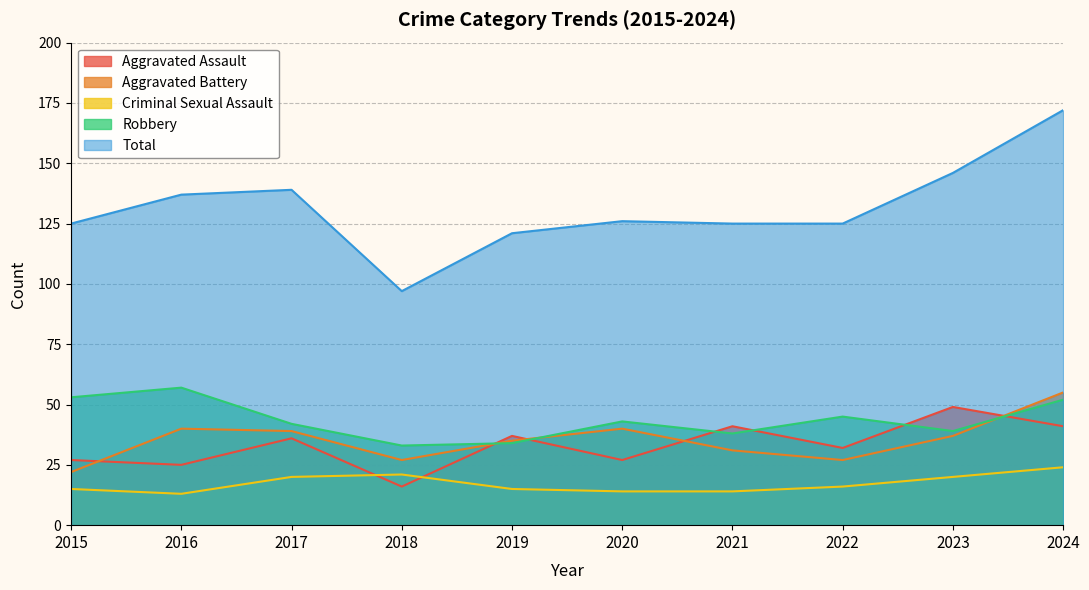

In Total, how many points are higher than both neighbors (excluding endpoints)?

2